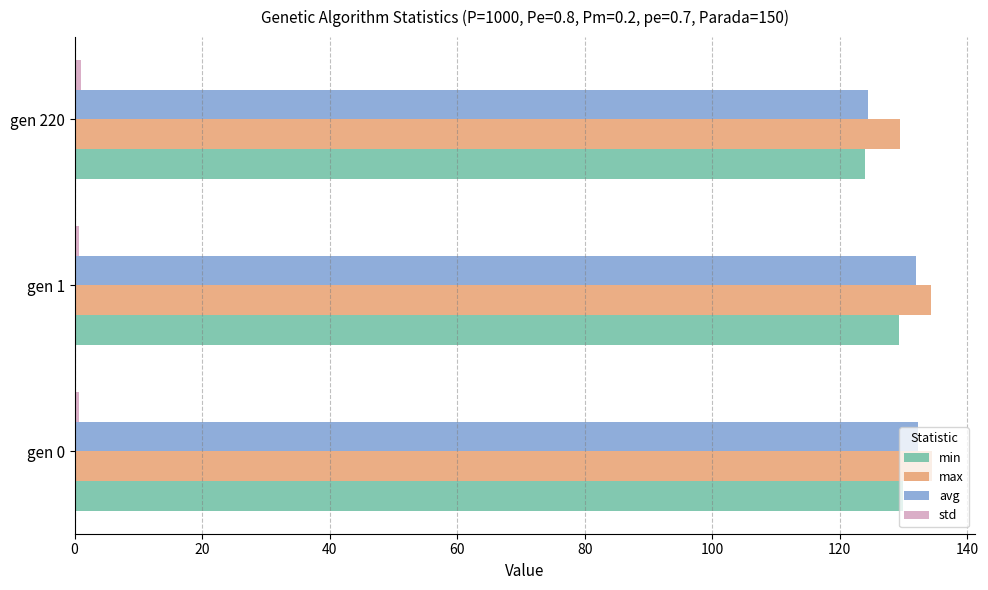

Is it true that avg equals 82.8 at gen 0?

False